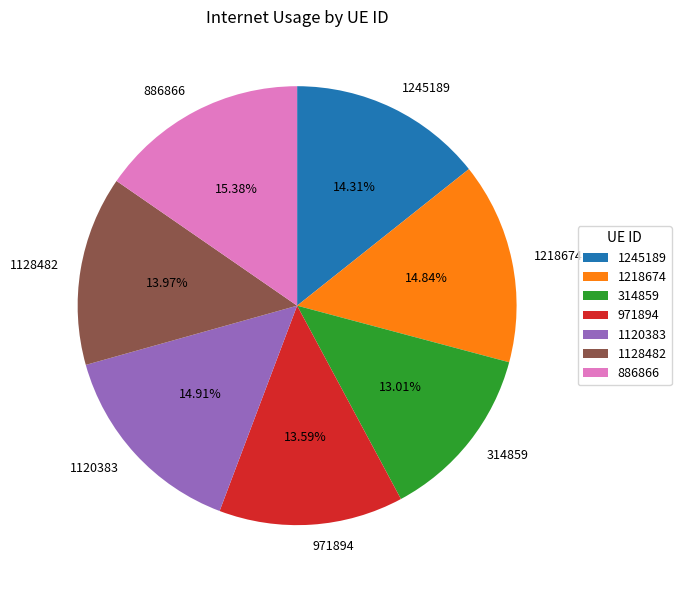

To the nearest percent, what is the difference between the 971894 and 314859 slice percentages?

1%